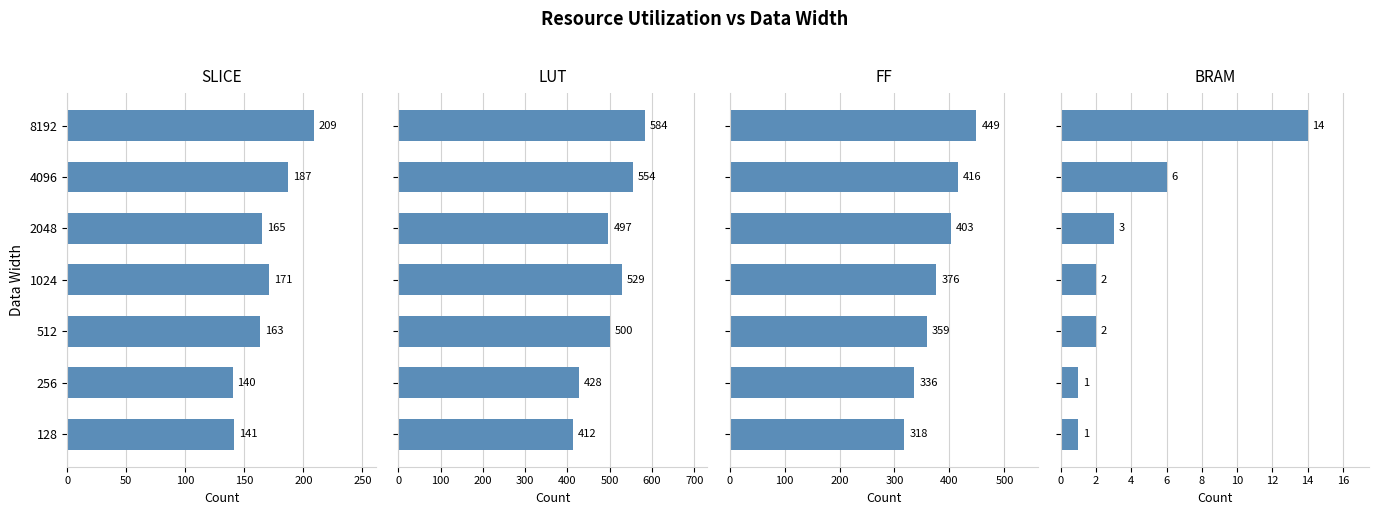

Which series has the largest total across all categories?

LUT